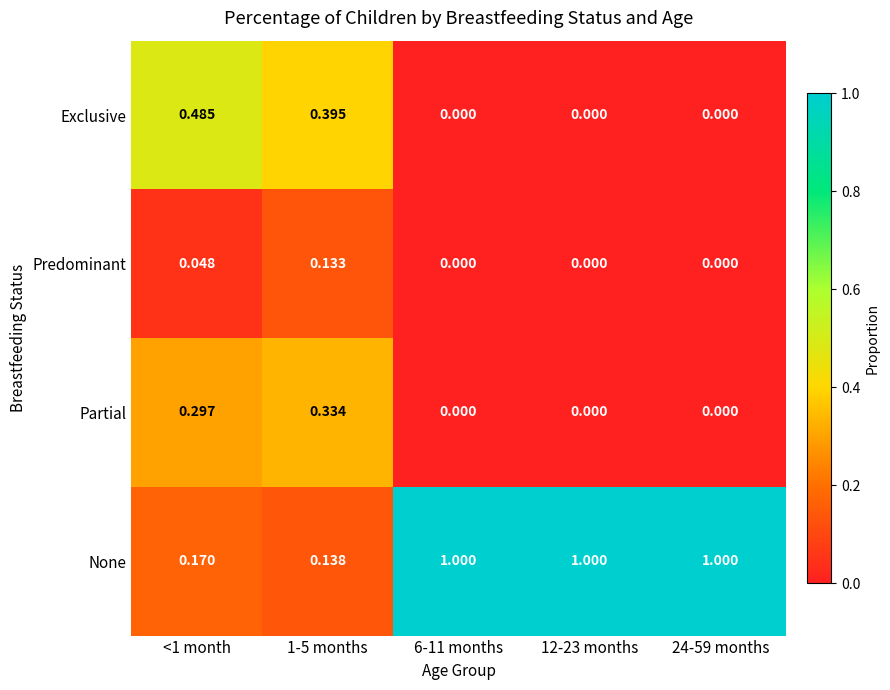

Which series has the widest spread of values?

None